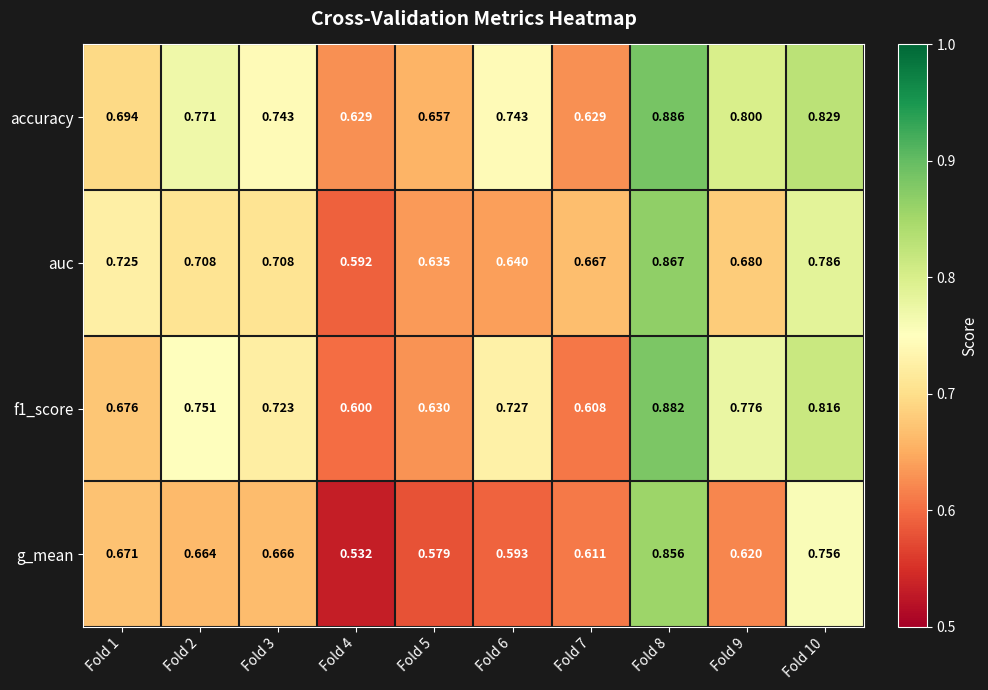

Is the value of auc at Fold 7 greater than the value of g_mean at Fold 2?

Yes